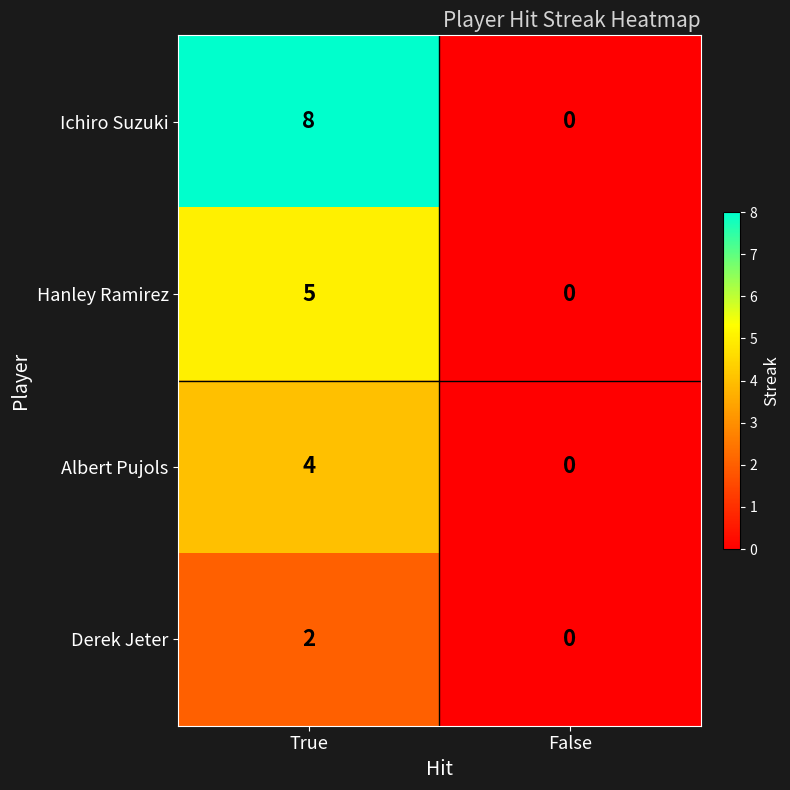

Between True and False, which series saw the biggest shift?

Ichiro Suzuki